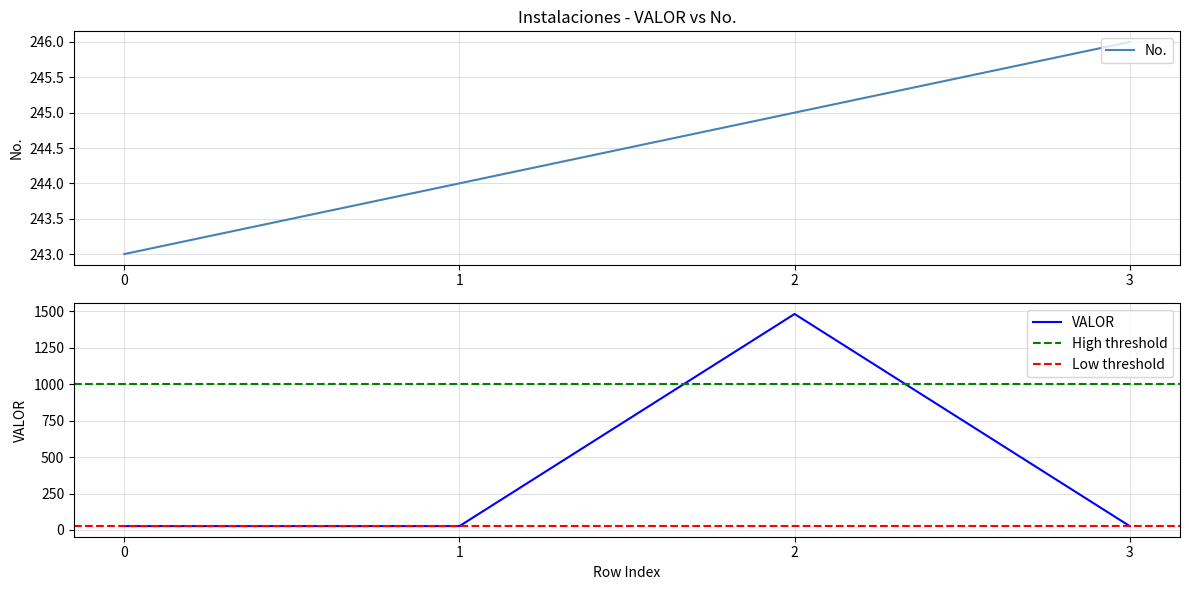

Reading right to left, extract all data points from this chart.

No.: 246.0	245.0	244.0	243.0
VALOR: 26.5	1482.5	26.5	26.5